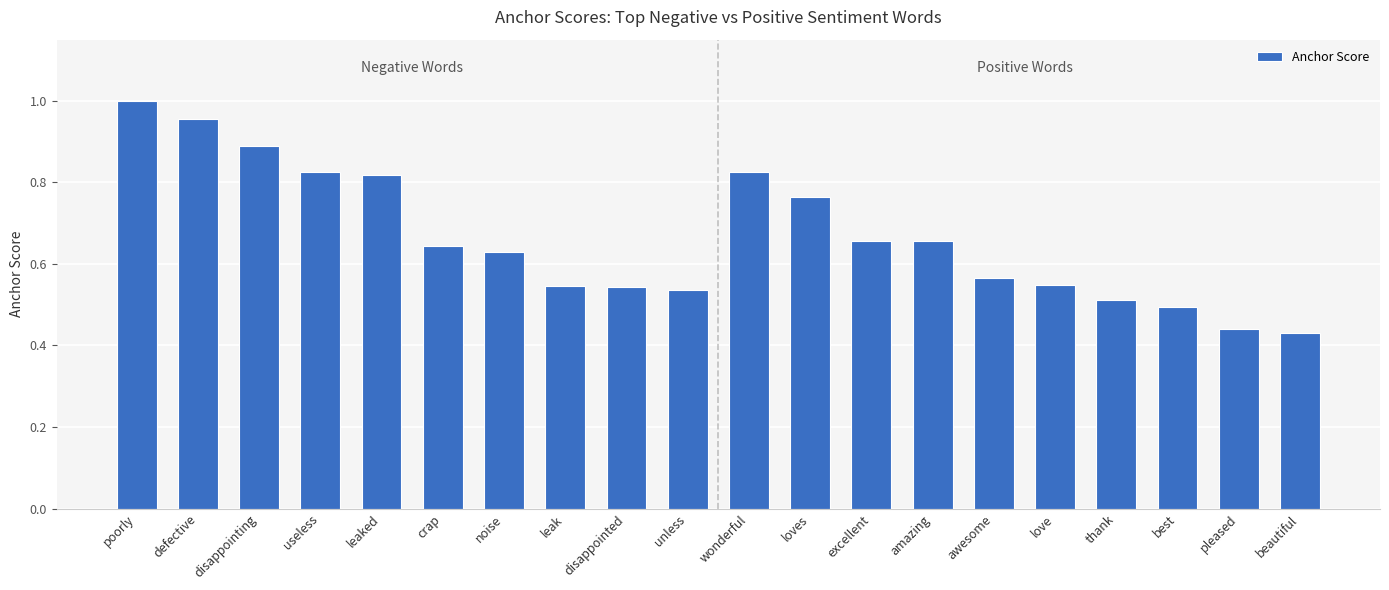

Count the number of categories in the chart.

20